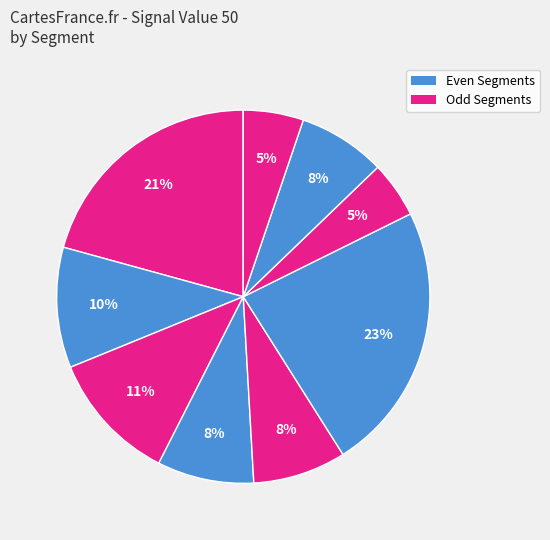

How many segments does this pie chart have?

10